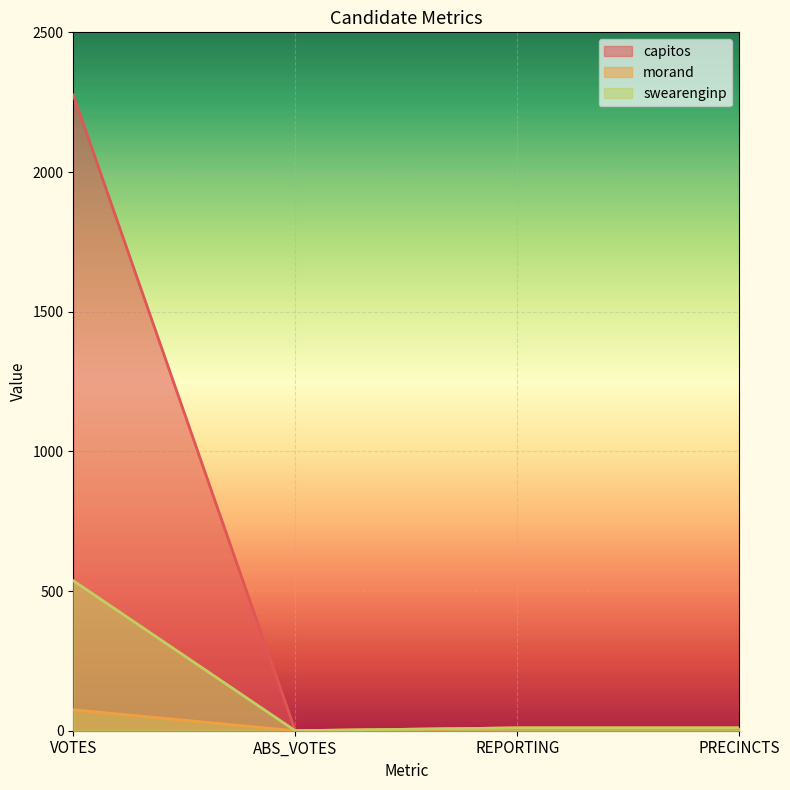

Where is swearenginp nearest to the value 268?

REPORTING